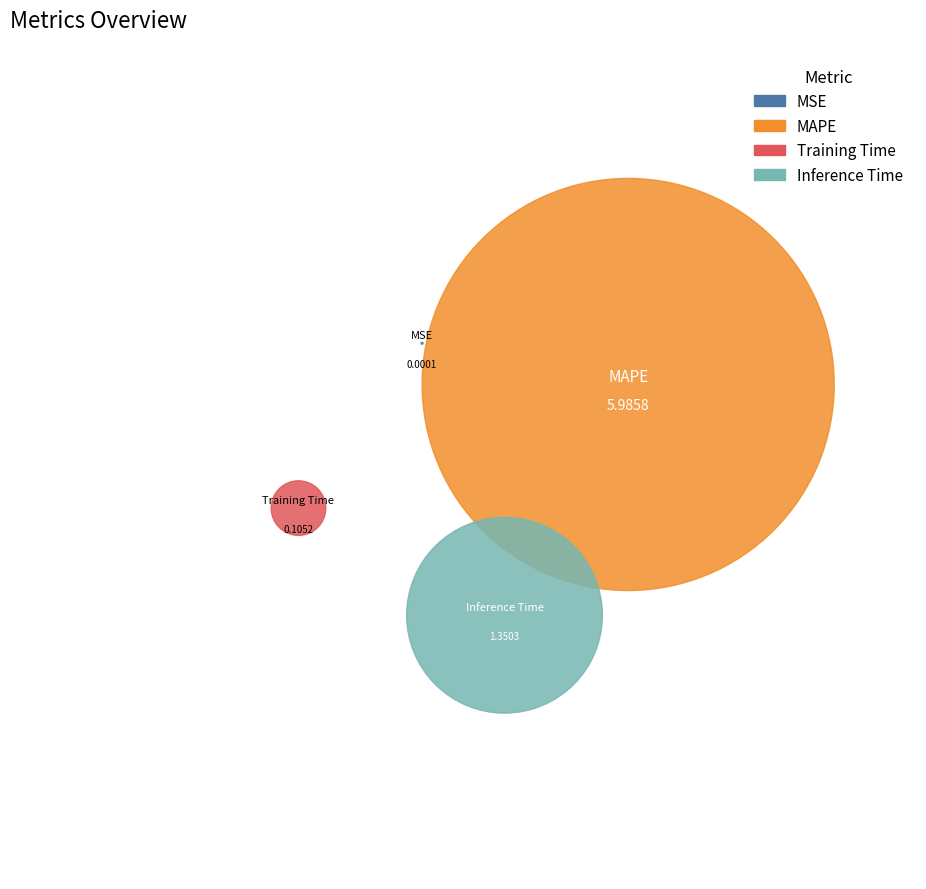

Which has a higher value, Inference Time or MSE?

Inference Time